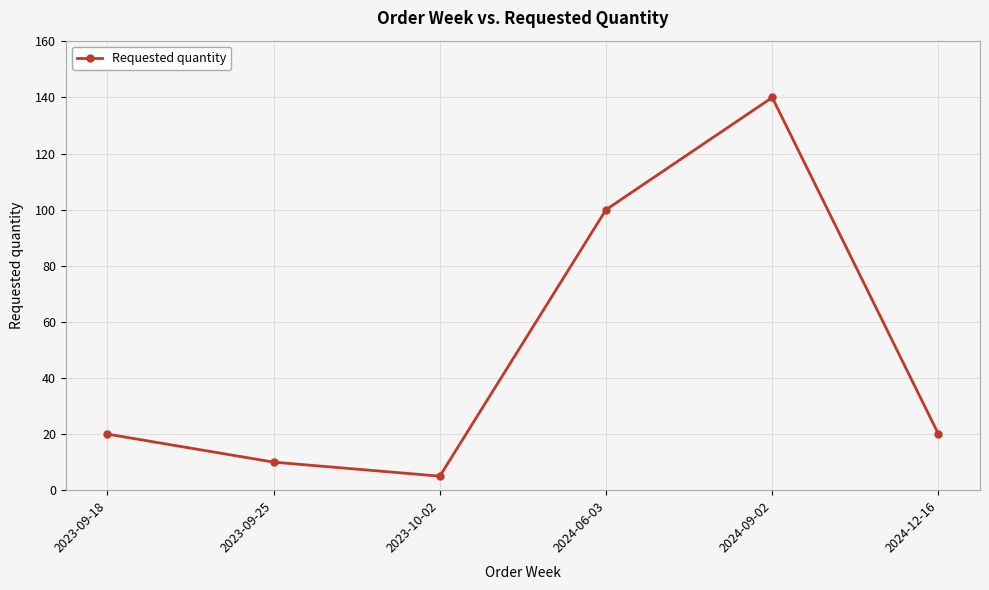

True or false: there are more than 0 points higher than both neighbors.

True